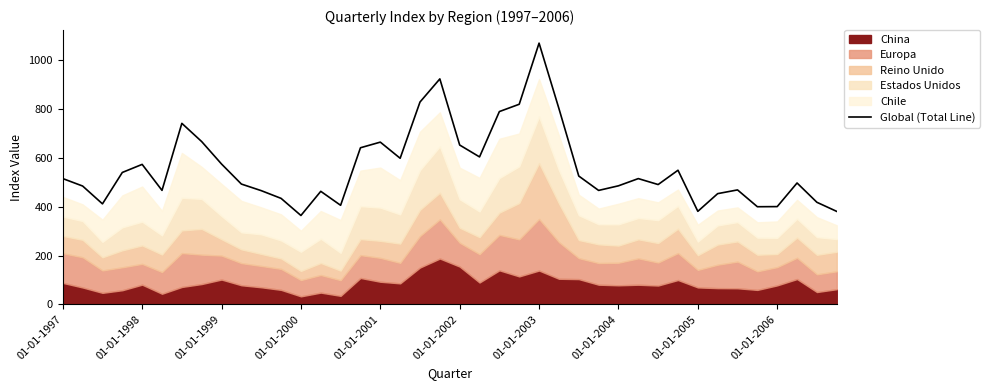

Between 38 and 21, which is larger?

21